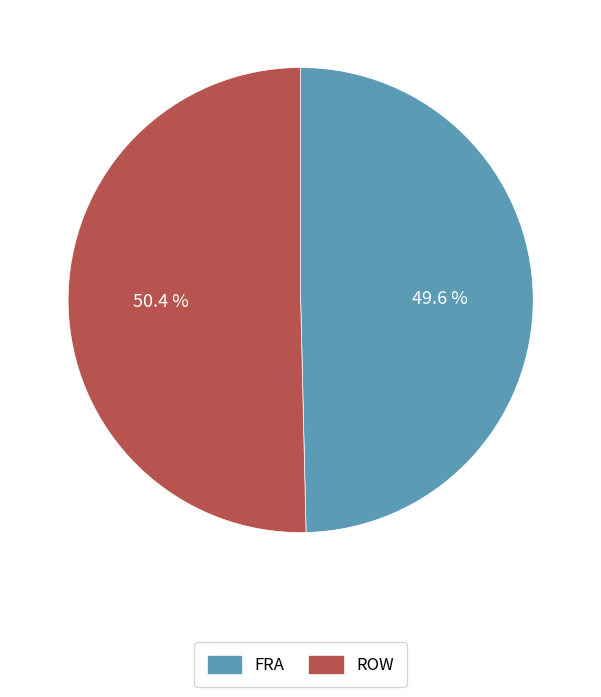

Is it true that FRA is 50% of the pie?

True